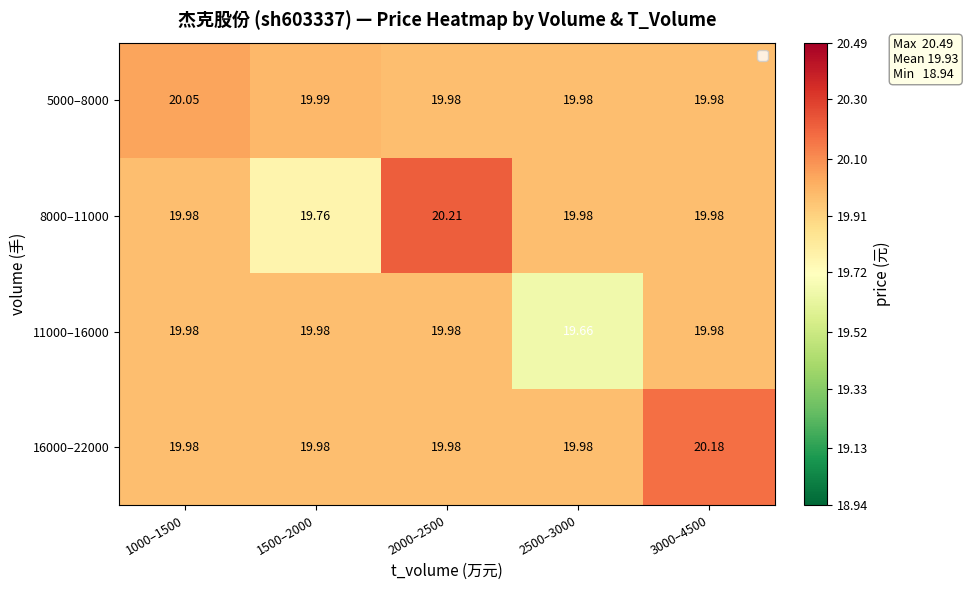

Which series has the largest total across all categories?

16000–22000